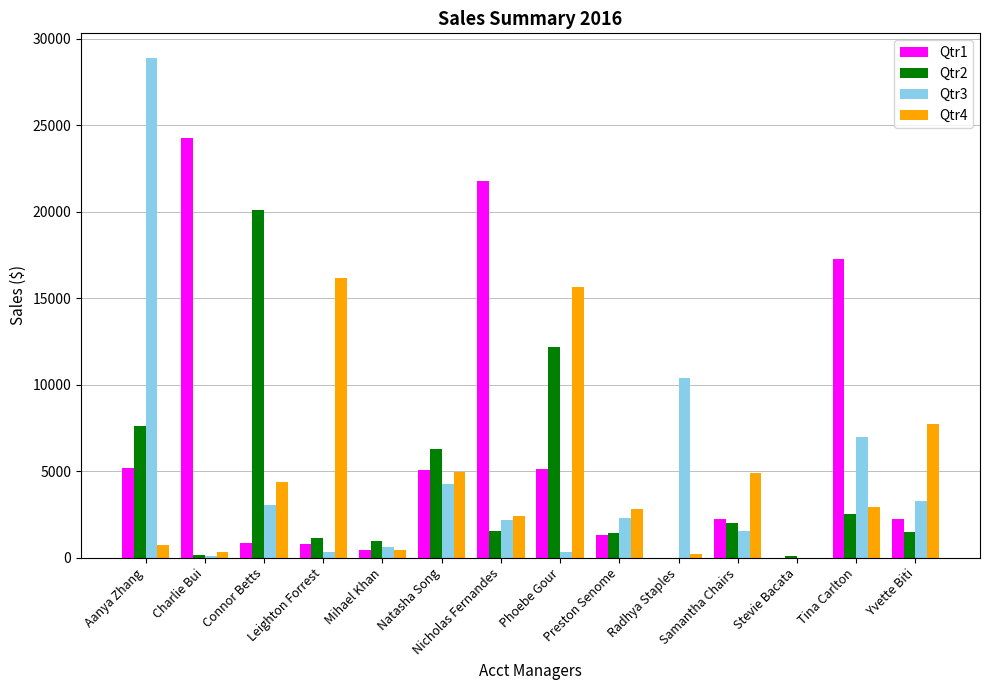

Is it true that Qtr4 equals 9509.7 at Leighton Forrest?

False